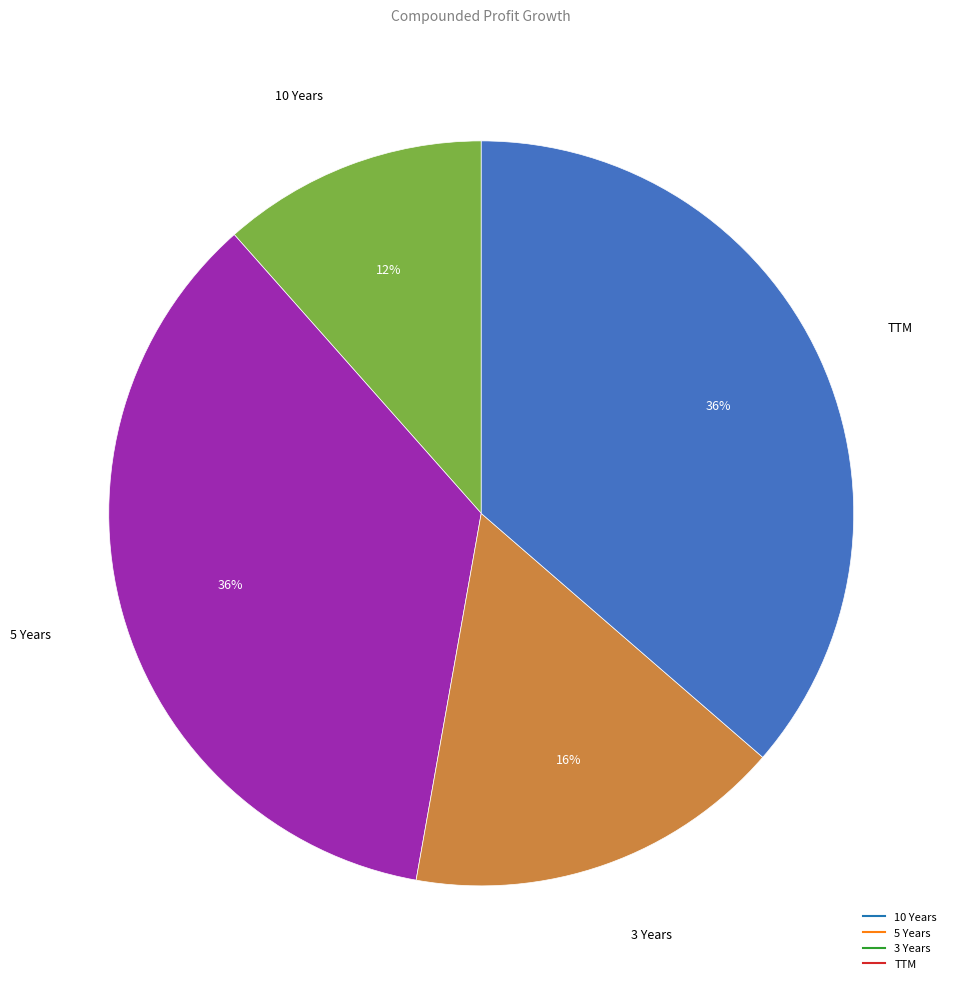

Combined, do 3 Years and TTM account for over 50%?

Yes